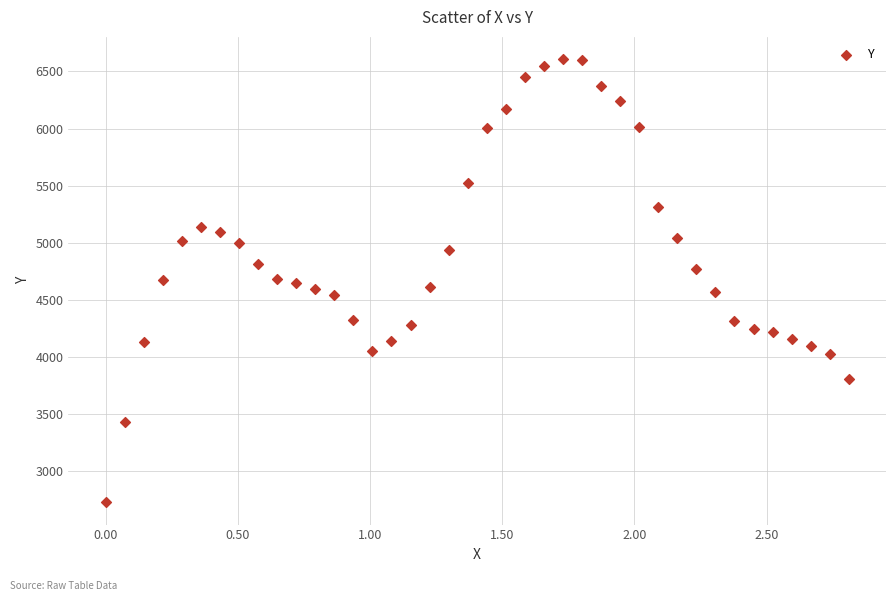

What is the range of Y values (max minus min)?

3880.8